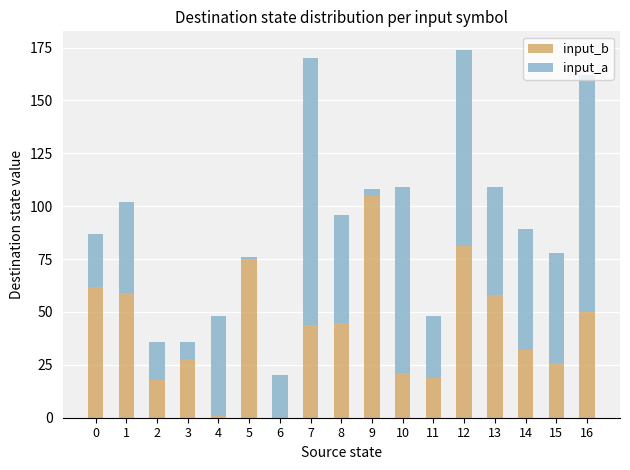

At which label is input_b closest to 52?

16